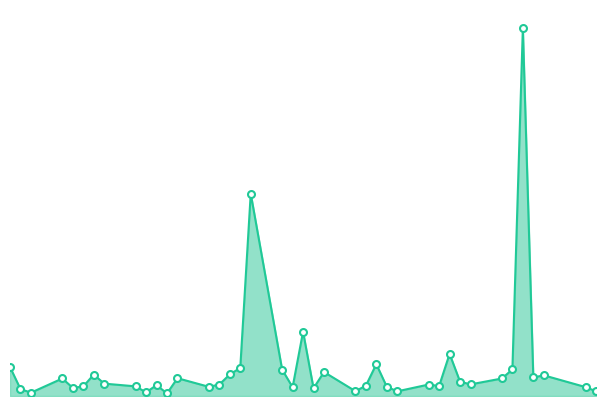

What is the difference between the maximum and minimum values?

80666